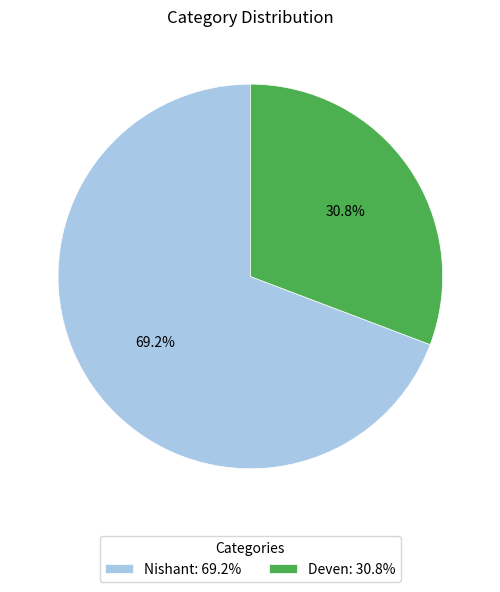

Between Nishant and Deven, which is larger?

Nishant